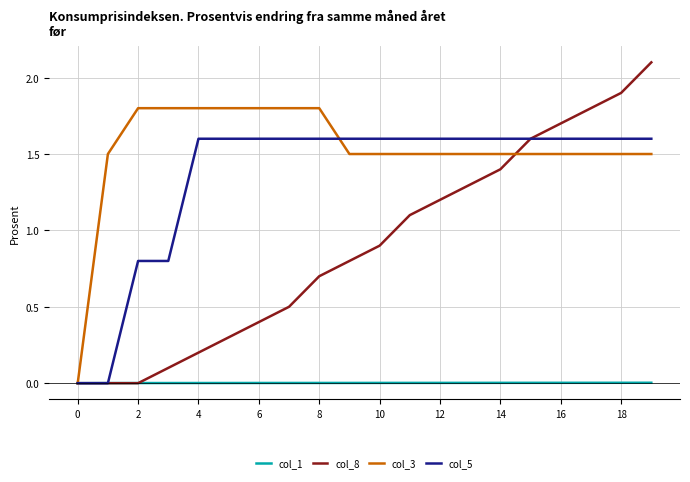

Which series has the largest range (max minus min)?

col_8